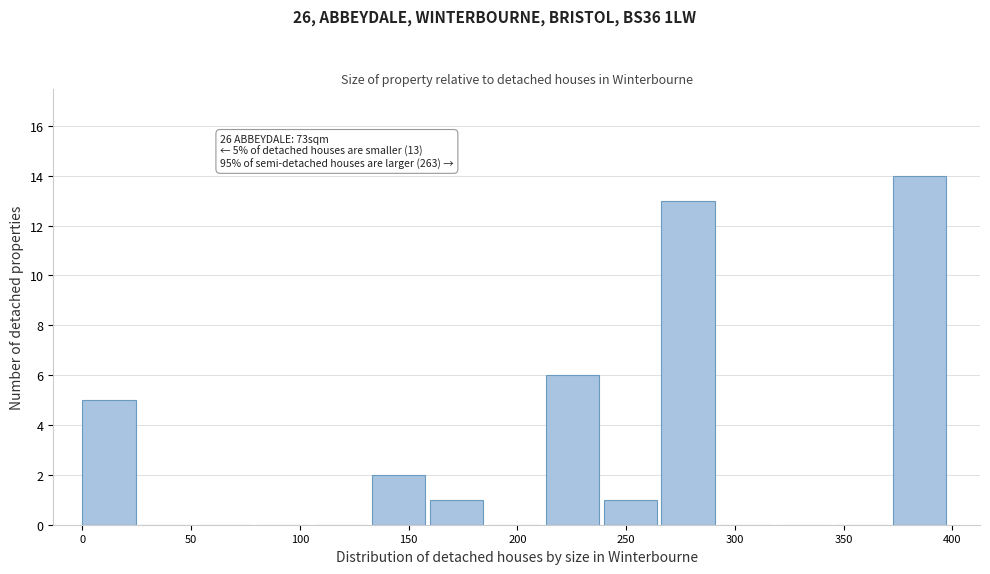

Which range on the x-axis has the tallest bar?

375 to 400